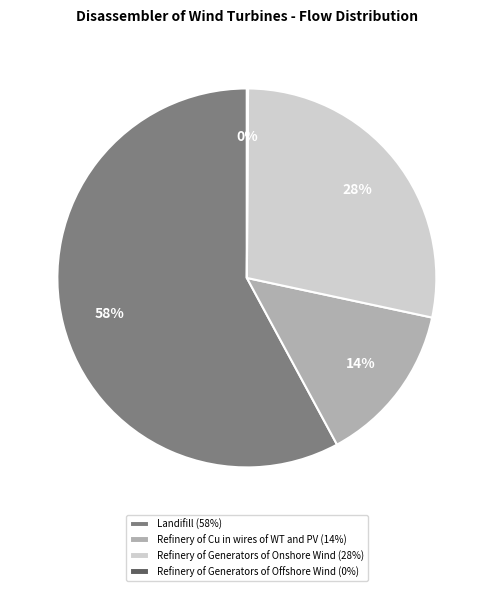

To the nearest percent, what is the difference between the Landifill and Refinery of Cu in wires of WT and PV slice percentages?

44%